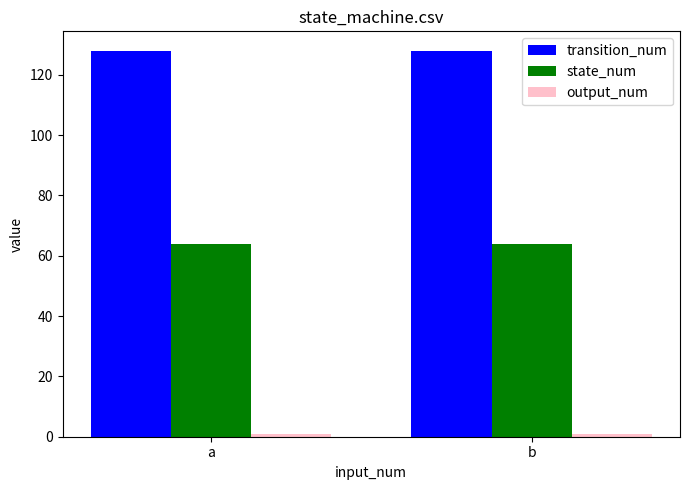

What is the average value of the transition_num series?

128